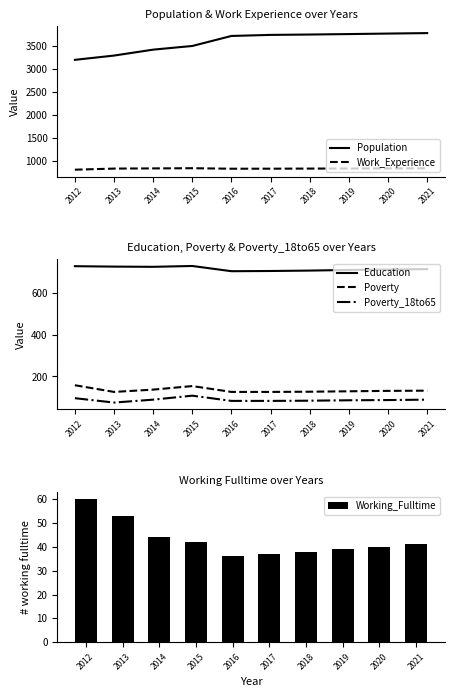

Which label corresponds to the smallest value in the chart?

2016